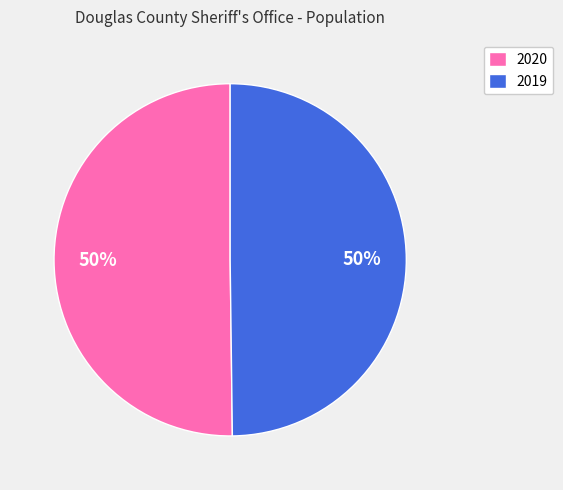

What percentage is the 2020 slice, to the nearest percent?

50%